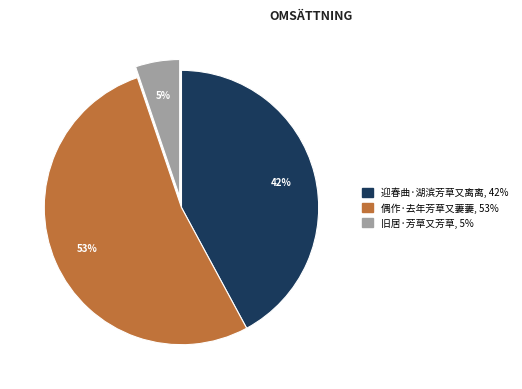

What percentage is the 偶作·去年芳草又萋萋 slice, to the nearest percent?

53%